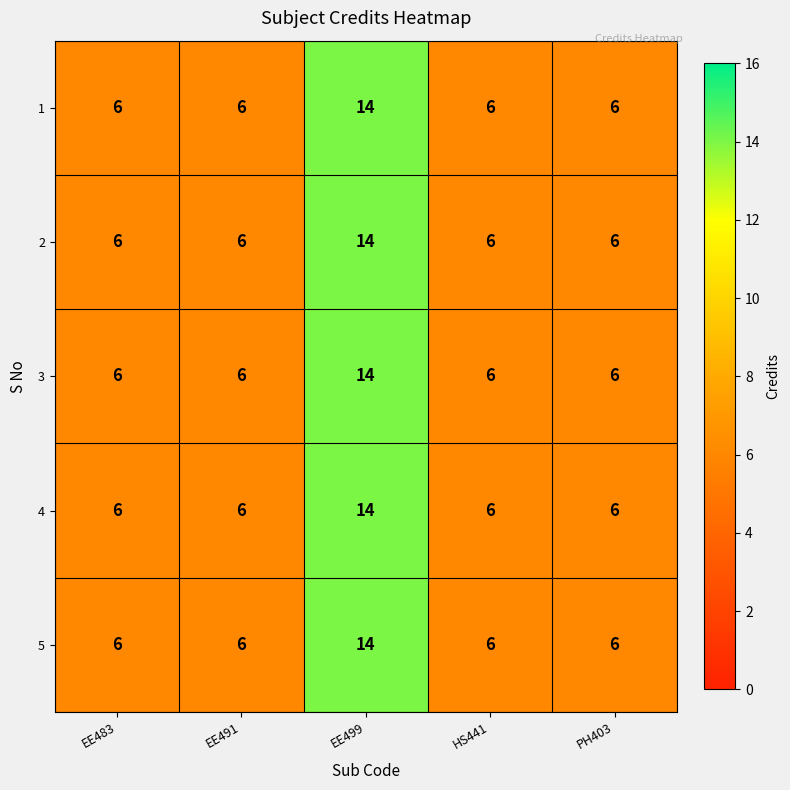

Count the 3 values in the range 6 to 7.

4